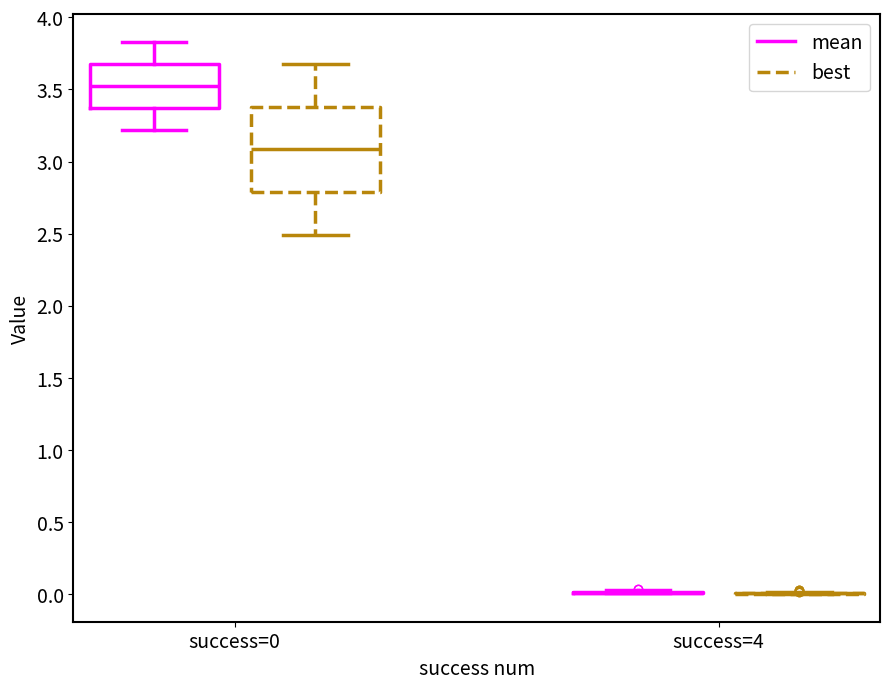

Comparing the boxes themselves (not the whiskers), which one is the tallest?

success=0 (best)